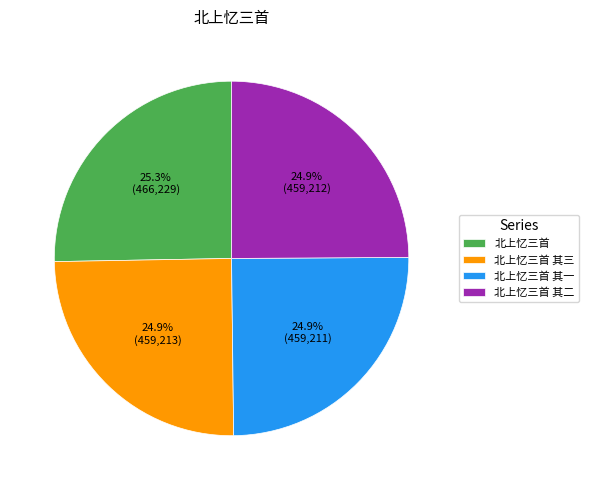

Does 北上忆三首 其一 represent more than half of the total?

No